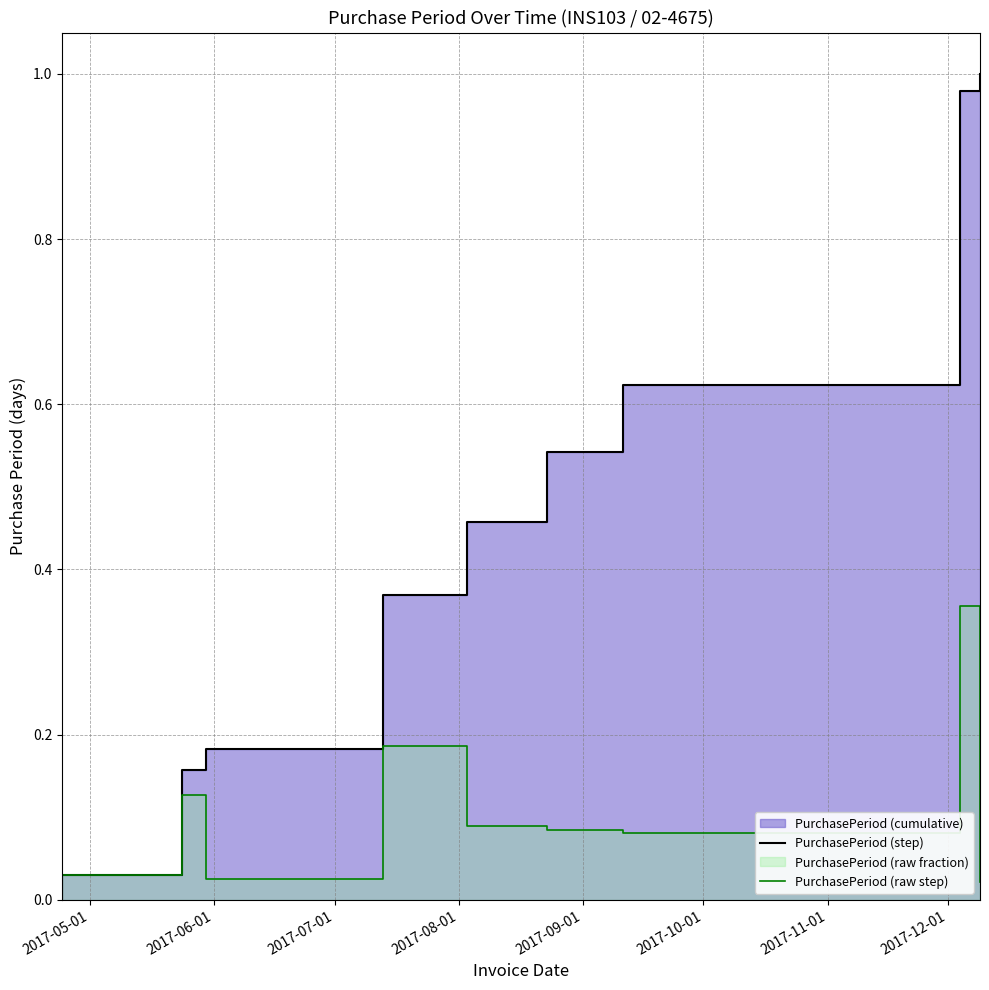

Rank the series by their average value, from highest to lowest.

PurchasePeriod (step), PurchasePeriod (raw step)